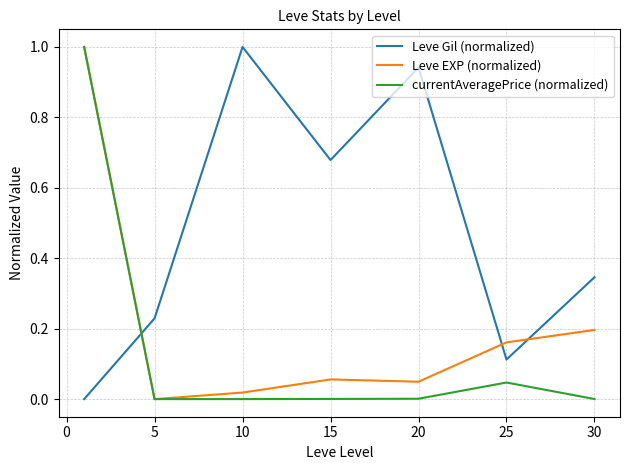

Rank the series by their average value, from highest to lowest.

Leve Gil (normalized), Leve EXP (normalized), currentAveragePrice (normalized)